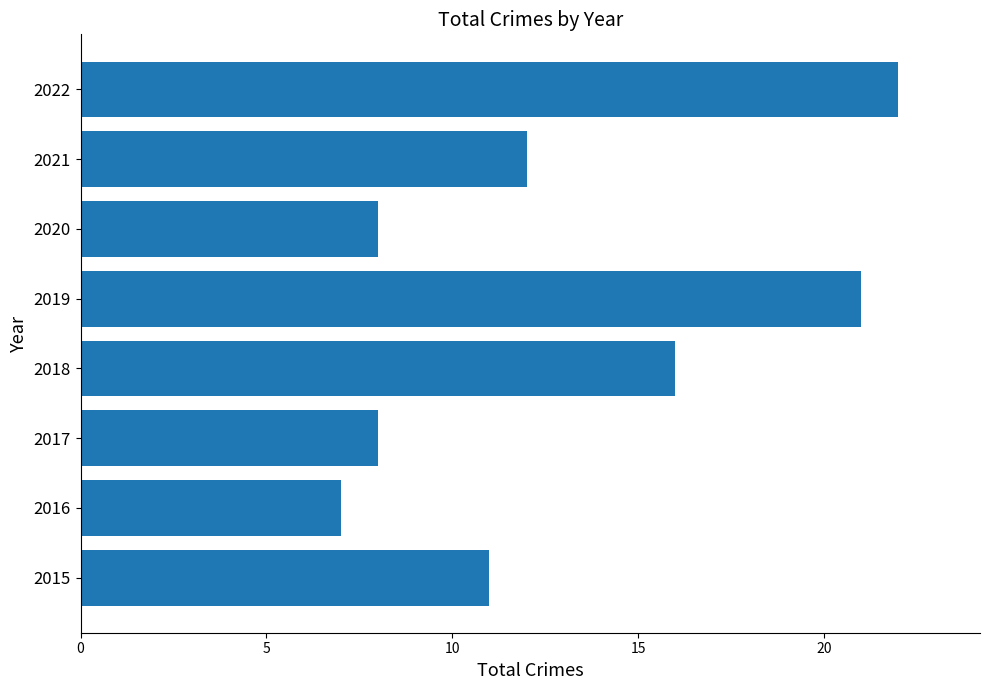

Which has a higher value, 2015 or 2022?

2022